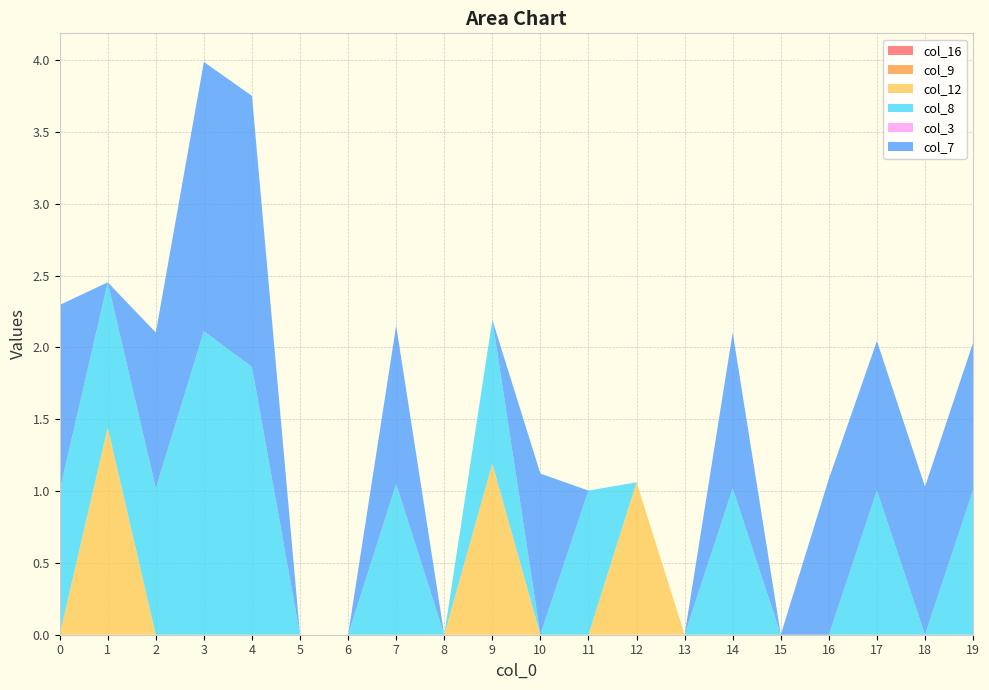

Reading left to right, what are all the values shown in this chart?

col_16: 0=0.0	1=0.0	2=0.0	3=0.0	4=0.0	5=0.0	6=0.0	7=0.0	8=0.0	9=0.0	10=0.0	11=0.0	12=0.0	13=0.0	14=0.0	15=0.0	16=0.0	17=0.0	18=0.0	19=0.0
col_9: 0=0.0	1=0.0	2=0.0	3=0.0	4=0.0	5=0.0	6=0.0	7=0.0	8=0.0	9=0.0	10=0.0	11=0.0	12=0.0	13=0.0	14=0.0	15=0.0	16=0.0	17=0.0	18=0.0	19=0.0
col_12: 0=0.0	1=1.4	2=0.0	3=0.0	4=0.0	5=0.0	6=0.0	7=0.0	8=0.0	9=1.2	10=0.0	11=0.0	12=1.1	13=0.0	14=0.0	15=0.0	16=0.0	17=0.0	18=0.0	19=0.0
col_8: 0=1.0	1=1.0	2=1.0	3=2.1	4=1.9	5=0.0	6=0.0	7=1.0	8=0.0	9=1.0	10=0.0	11=1.0	12=0.0	13=0.0	14=1.0	15=0.0	16=0.0	17=1.0	18=0.0	19=1.0
col_3: 0=0.0	1=0.0	2=0.0	3=0.0	4=0.0	5=0.0	6=0.0	7=0.0	8=0.0	9=0.0	10=0.0	11=0.0	12=0.0	13=0.0	14=0.0	15=0.0	16=0.0	17=0.0	18=0.0	19=0.0
col_7: 0=1.3	1=0.0	2=1.1	3=1.9	4=1.9	5=0.0	6=0.0	7=1.1	8=0.0	9=0.0	10=1.1	11=0.0	12=0.0	13=0.0	14=1.1	15=0.0	16=1.1	17=1.0	18=1.0	19=1.0